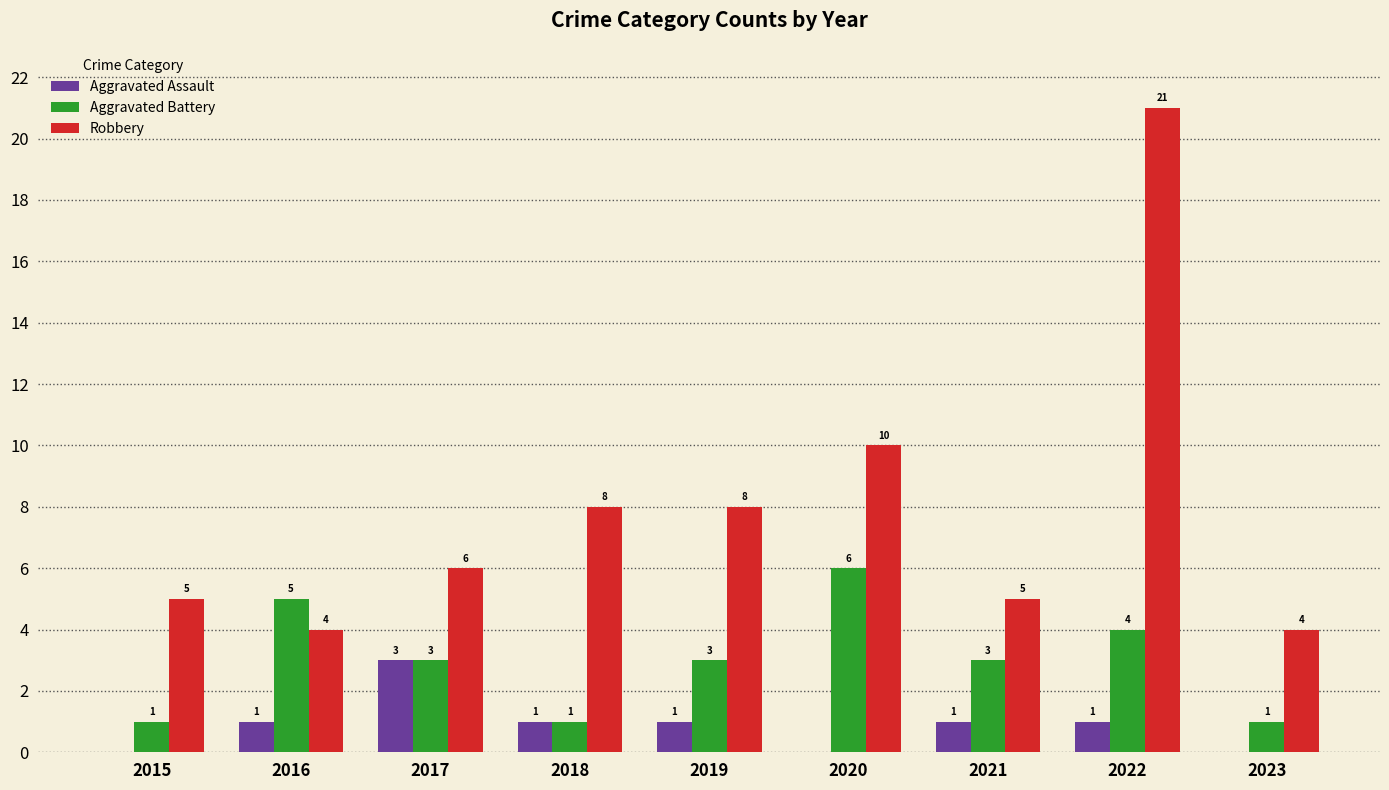

Reading right to left, transcribe all the data shown in this chart.

Aggravated Assault: 2023=0	2022=1	2021=1	2020=0	2019=1	2018=1	2017=3	2016=1	2015=0
Aggravated Battery: 2023=1	2022=4	2021=3	2020=6	2019=3	2018=1	2017=3	2016=5	2015=1
Robbery: 2023=4	2022=21	2021=5	2020=10	2019=8	2018=8	2017=6	2016=4	2015=5